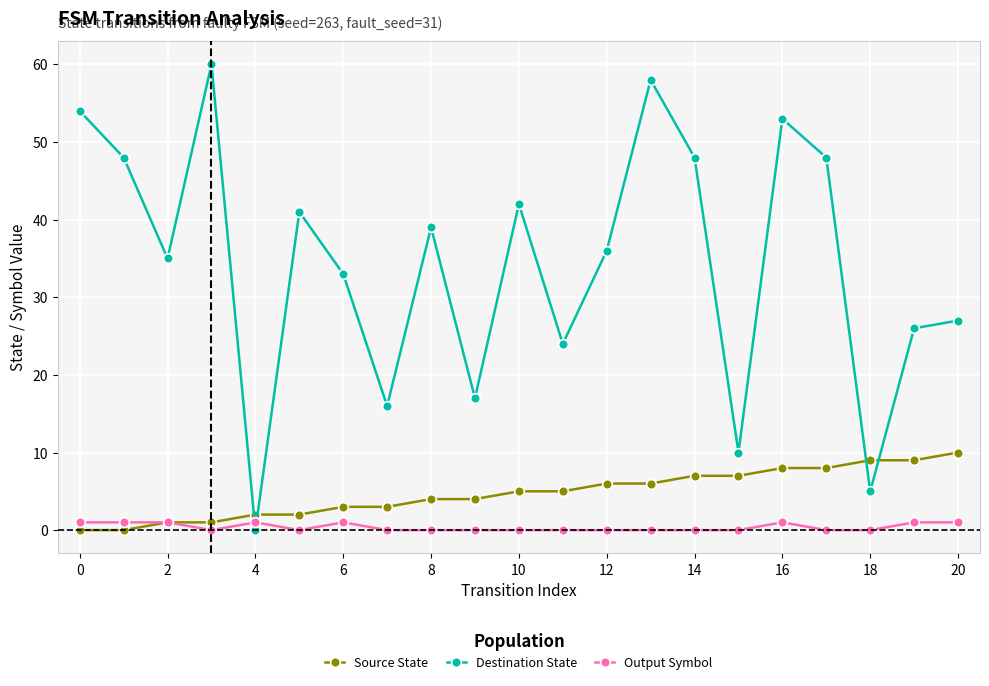

How many interior local peaks does the Destination State series have?

6